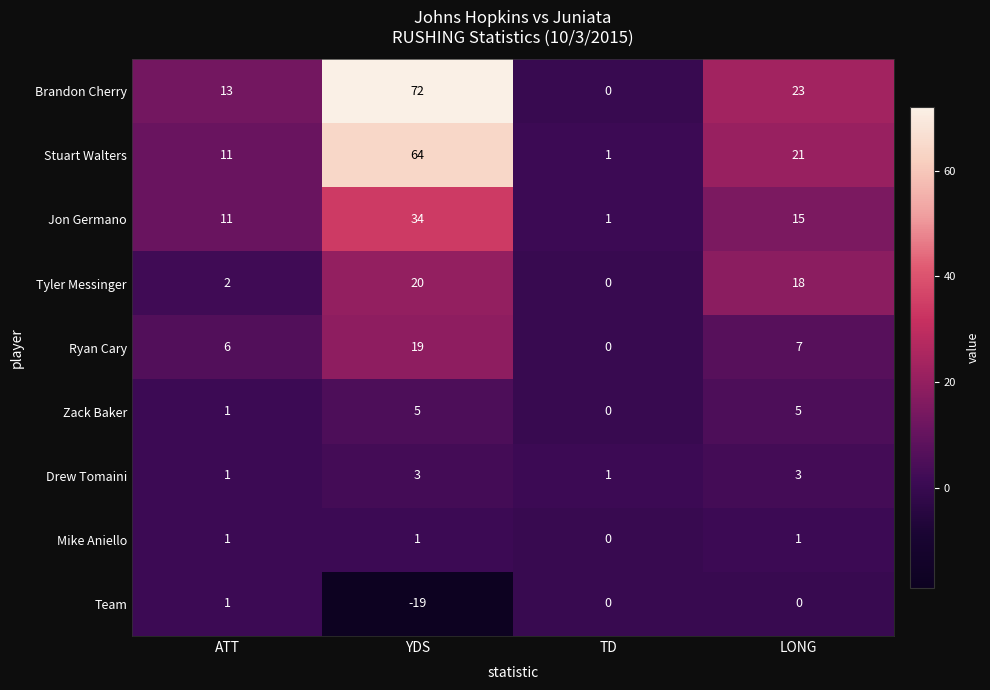

Rank the categories by Ryan Cary value from highest to lowest.

YDS, LONG, ATT, TD